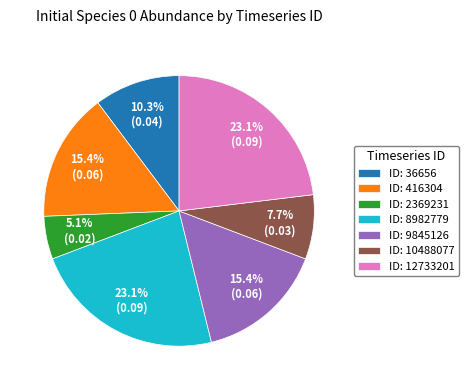

Which category has the smallest portion of the pie?

ID: 2369231